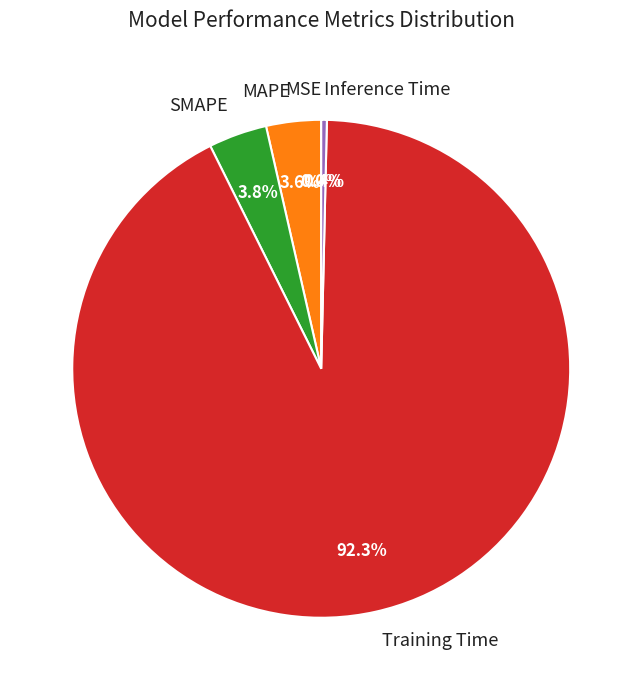

How much of the chart is everything except SMAPE?

96.2%